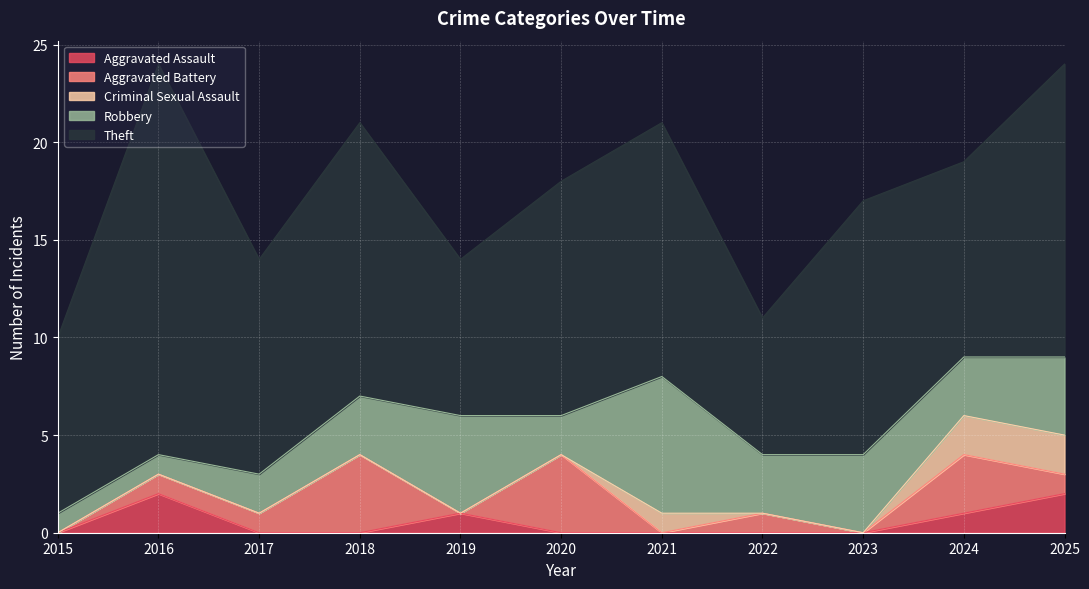

Reading right to left, transcribe all the data shown in this chart.

Aggravated Assault: 2025=2	2024=1	2023=0	2022=0	2021=0	2020=0	2019=1	2018=0	2017=0	2016=2	2015=0
Aggravated Battery: 2025=1	2024=3	2023=0	2022=1	2021=0	2020=4	2019=0	2018=4	2017=1	2016=1	2015=0
Criminal Sexual Assault: 2025=2	2024=2	2023=0	2022=0	2021=1	2020=0	2019=0	2018=0	2017=0	2016=0	2015=0
Robbery: 2025=4	2024=3	2023=4	2022=3	2021=7	2020=2	2019=5	2018=3	2017=2	2016=1	2015=1
Theft: 2025=15	2024=10	2023=13	2022=7	2021=13	2020=12	2019=8	2018=14	2017=11	2016=20	2015=9